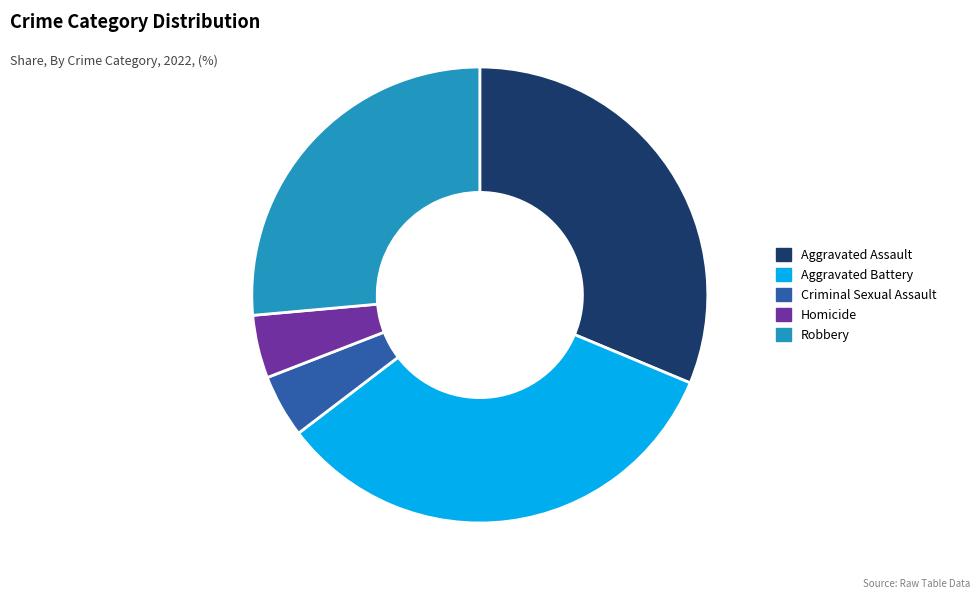

Which slice is the largest?

Aggravated Battery